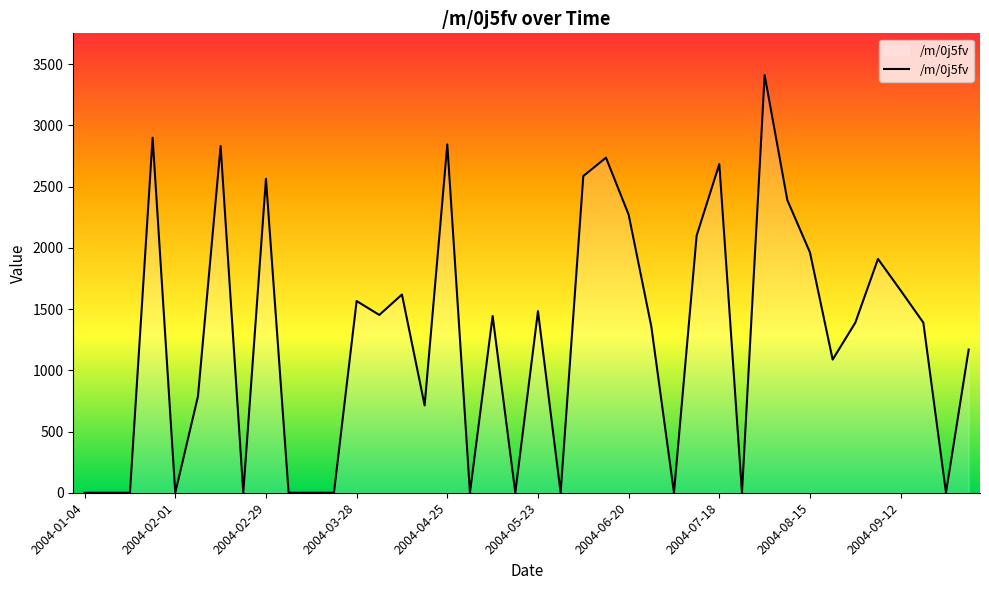

What is the greatest value displayed?

3410.7